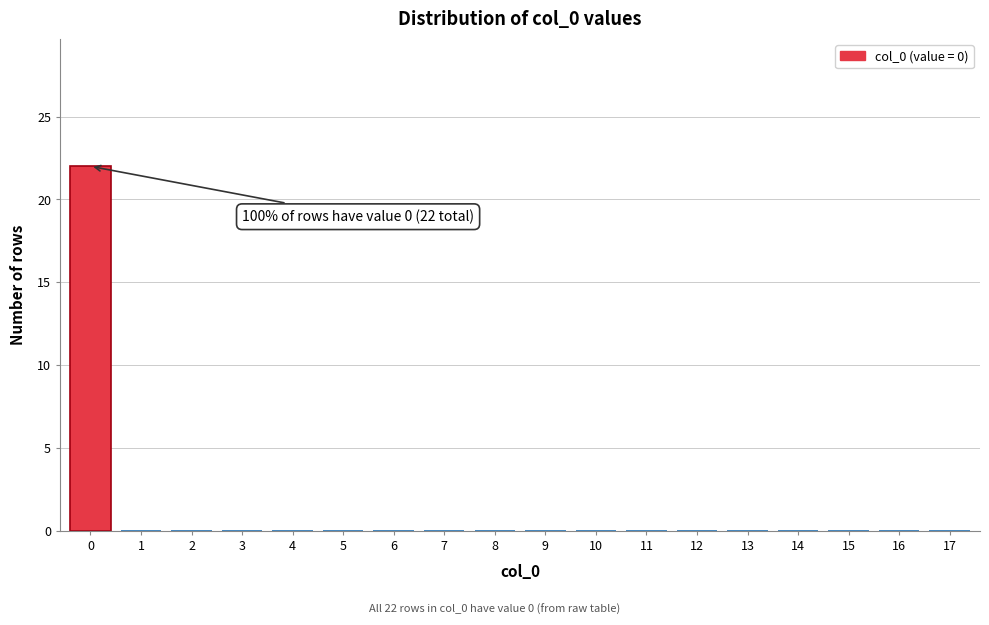

Reading left to right, what are all the values shown in this chart?

0=22	1=0	2=0	3=0	4=0	5=0	6=0	7=0	8=0	9=0	10=0	11=0	12=0	13=0	14=0	15=0	16=0	17=0